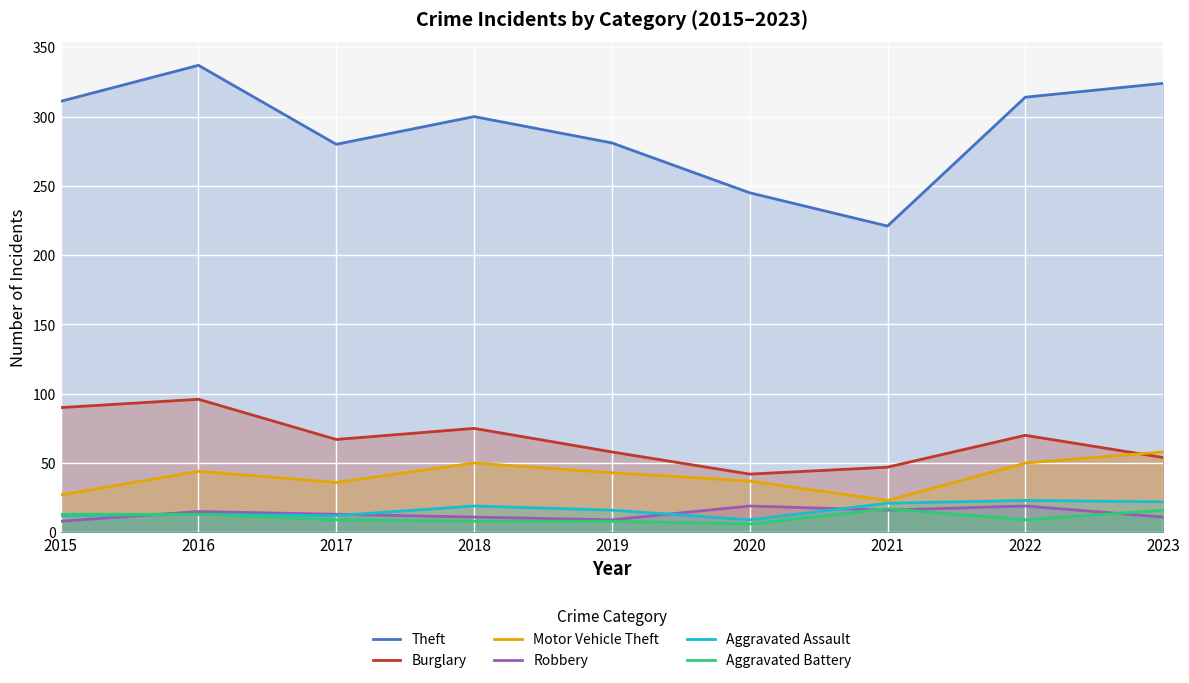

Is it true that Burglary equals 75 at 2018?

True